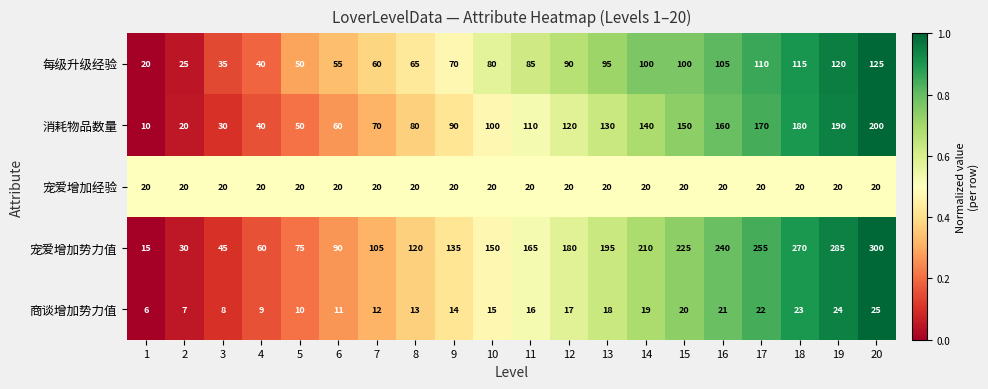

What is the difference between the 每级升级经验 values at 3 and 2?

10